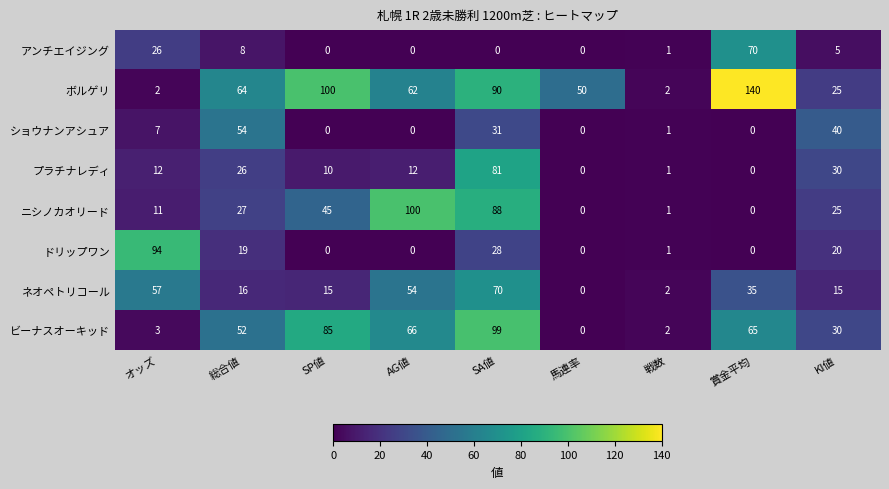

What is the maximum value shown in the chart?

140